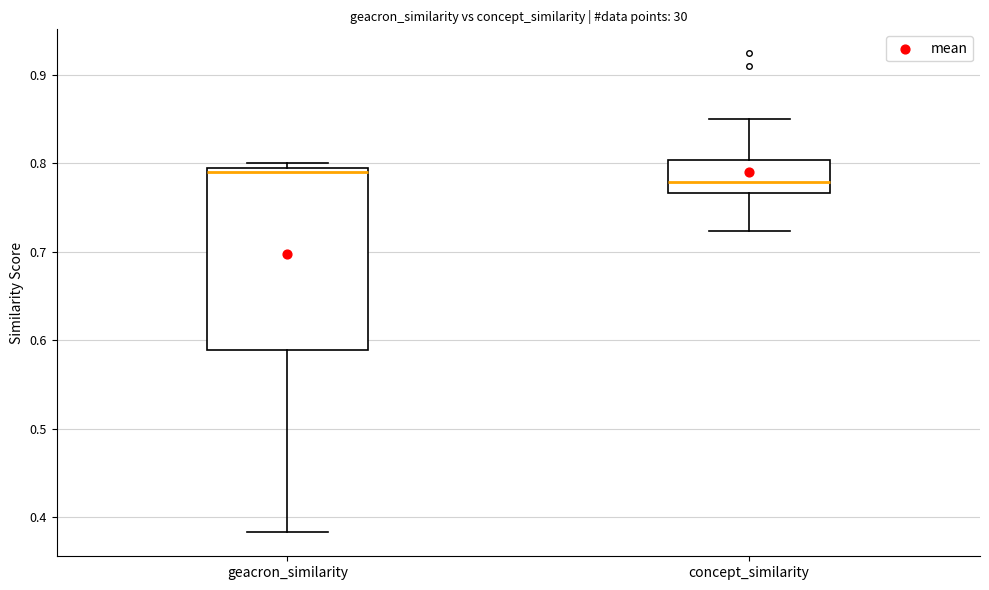

Which box's median line is the lowest?

concept_similarity